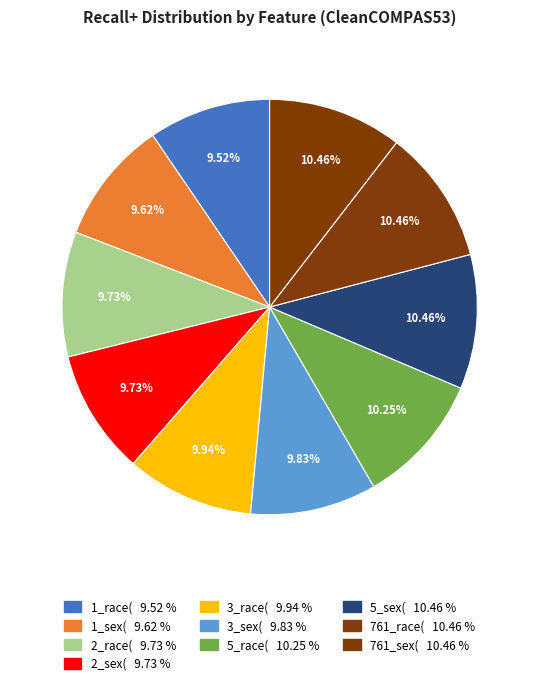

Is the sum of 5_sex( and 761_race( greater than half?

No